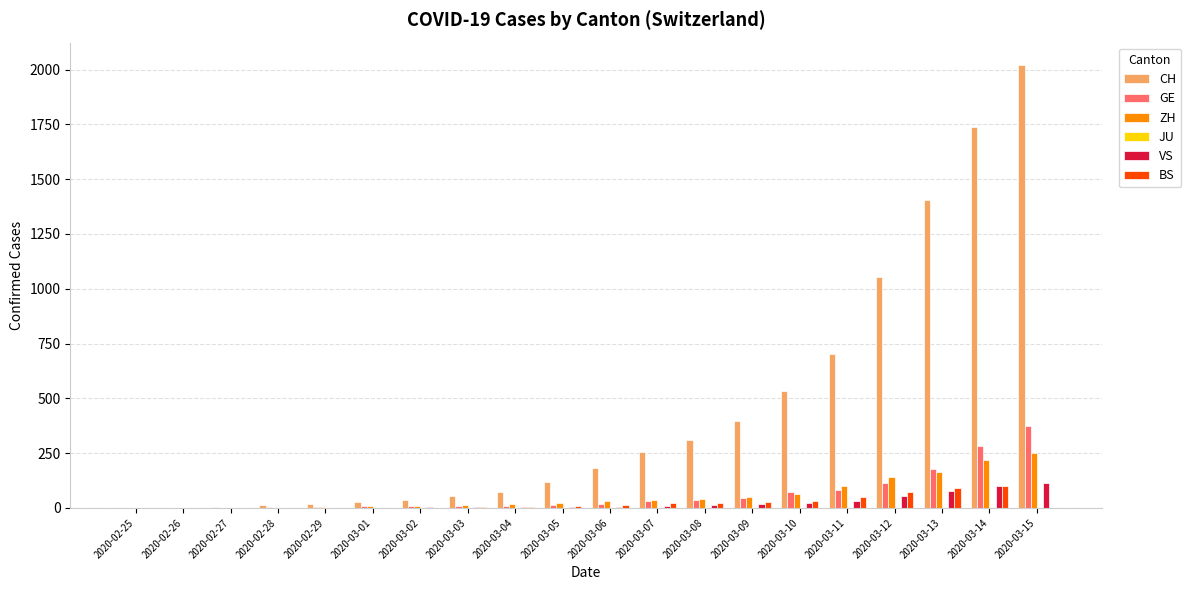

What is the sum of all VS values?

455